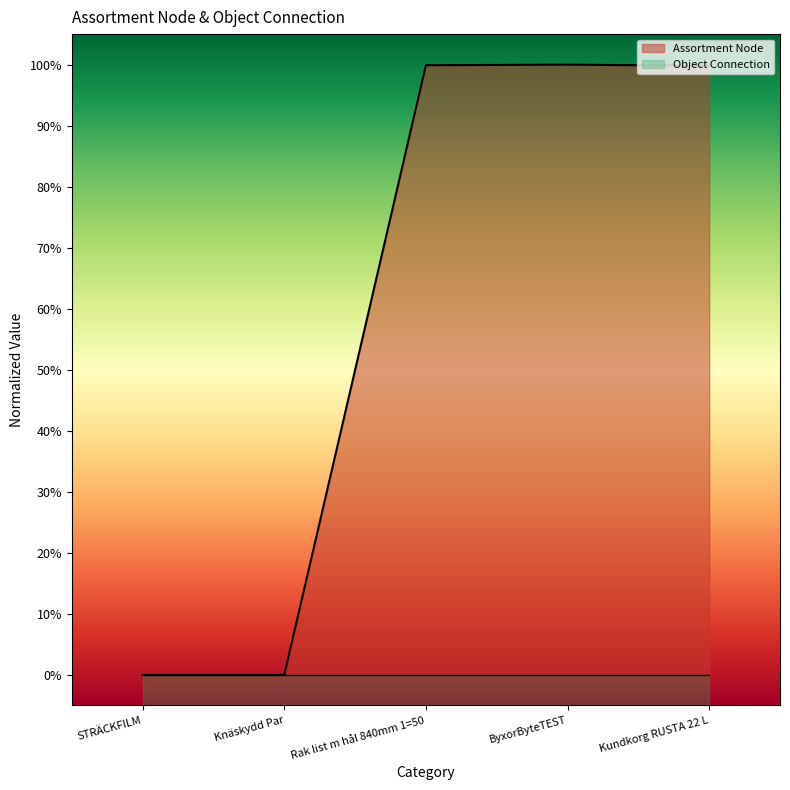

How many values exceed 99?

3